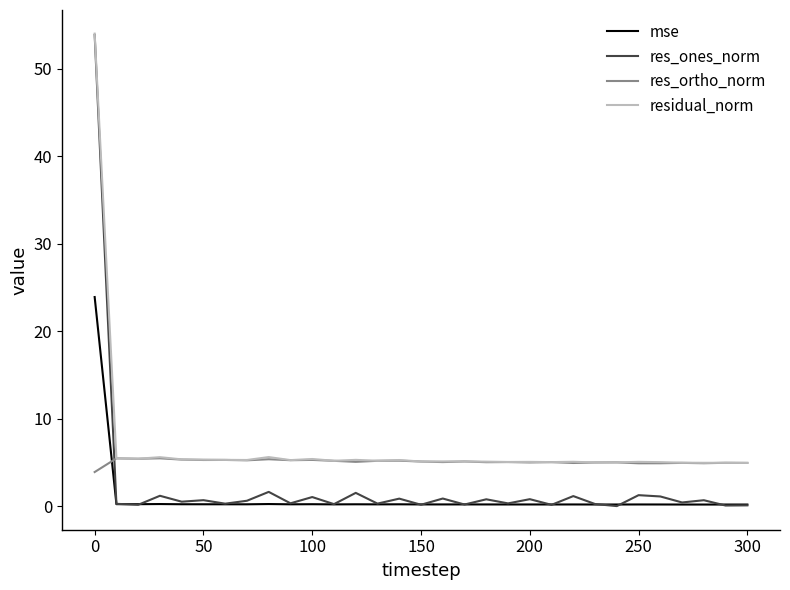

Rank the series by their average value, from lowest to highest.

mse, res_ones_norm, res_ortho_norm, residual_norm